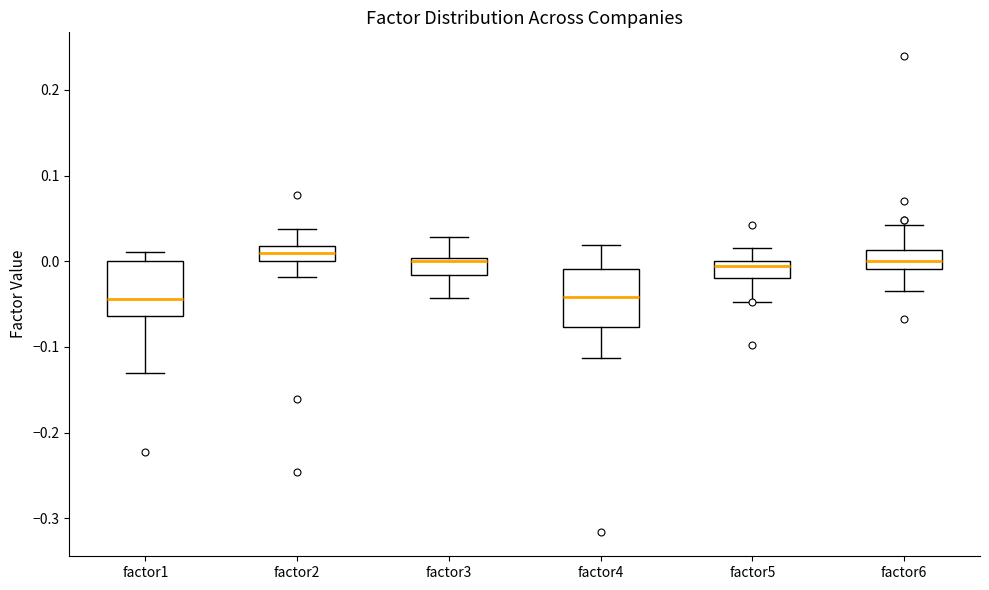

Reading left to right, transcribe this box plot: for each box, give where its median line is, the range the box spans, and where its two whiskers end, as read against the y-axis. The values are not printed on the chart, so give them approximately, as read against the axis.

factor1: median -0.04, box -0.06 to 0.00, whiskers -0.13 to 0.01
factor2: median 0.01, box 0.00 to 0.02, whiskers -0.02 to 0.04
factor3: median 0.00 (just below the box's upper edge), box -0.02 to 0.00, whiskers -0.04 to 0.03
factor4: median -0.04, box -0.08 to -0.01, whiskers -0.11 to 0.02
factor5: median -0.01, box -0.02 to 0.00, whiskers -0.05 to 0.02
factor6: median 0.00, box -0.01 to 0.01, whiskers -0.03 to 0.04